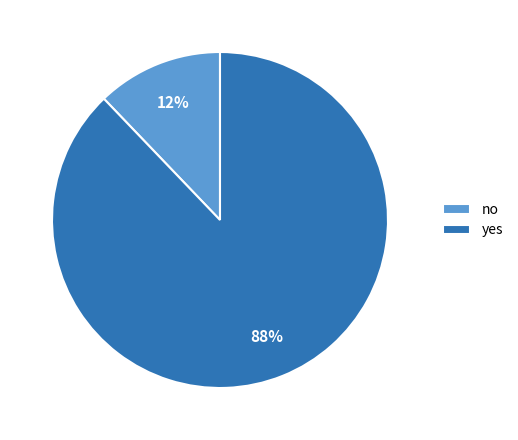

To the nearest percent, what is the difference between the yes and no slice percentages?

76%